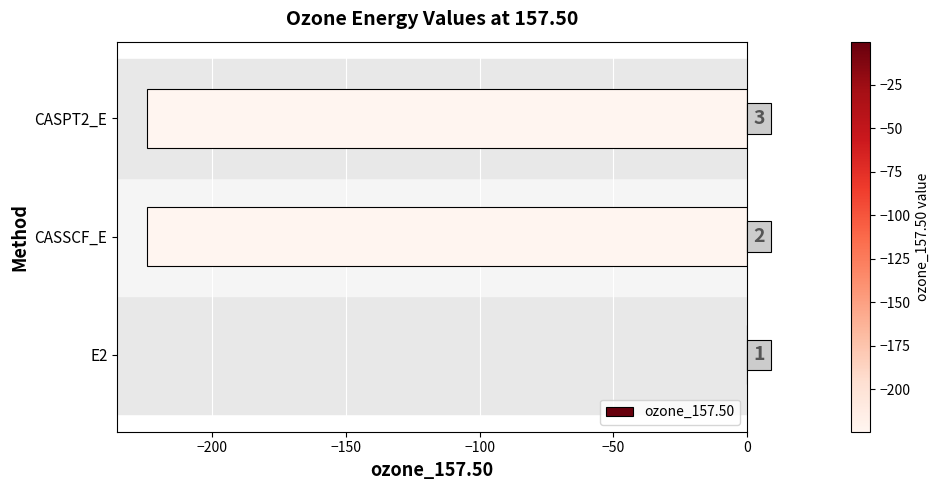

Which category has the highest value across all series?

E2